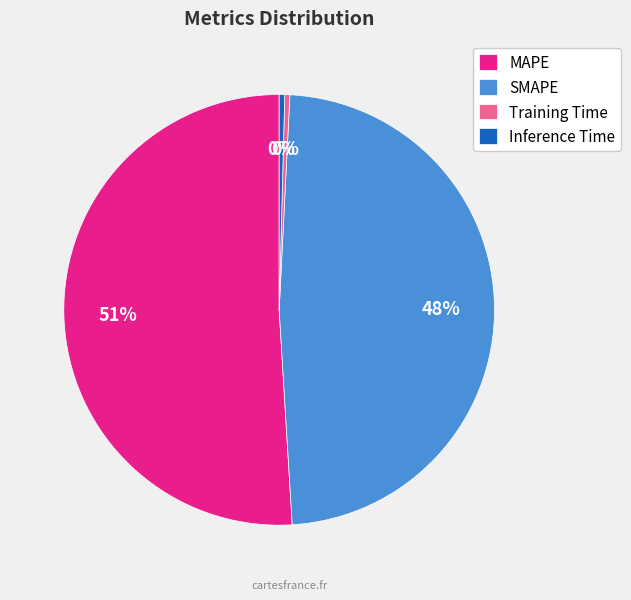

To the nearest percent, what percentage of the pie is SMAPE?

48%